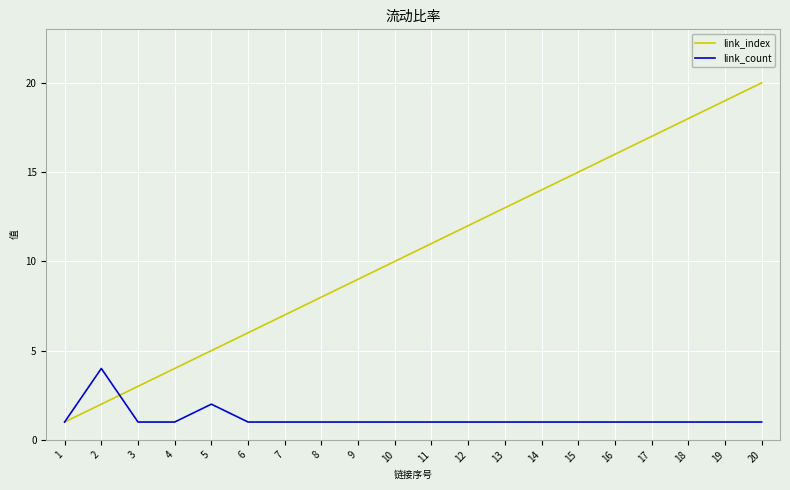

Between 6 and 18, which series saw the biggest shift?

link_index